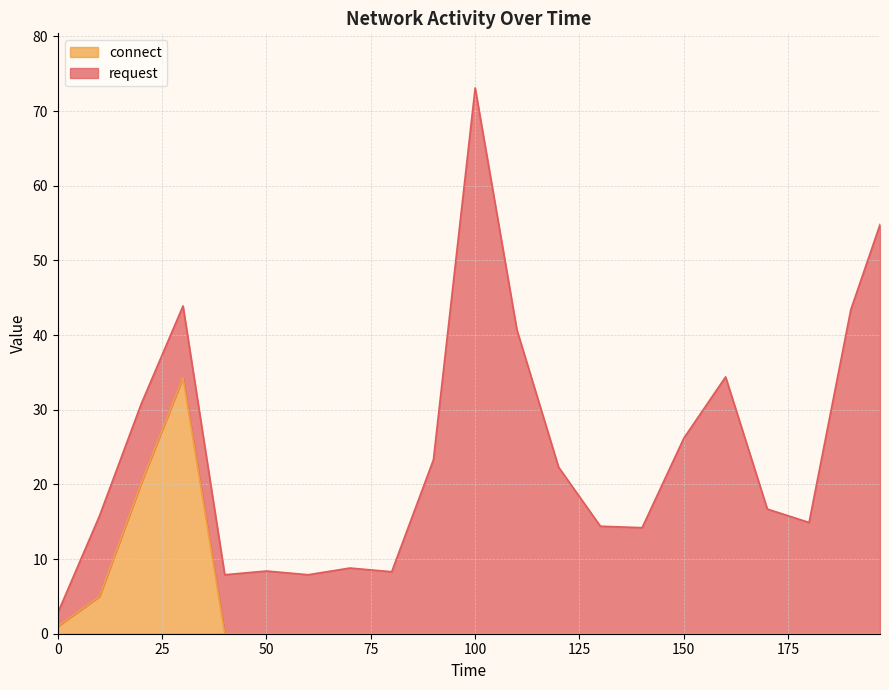

How many values are above zero?

4